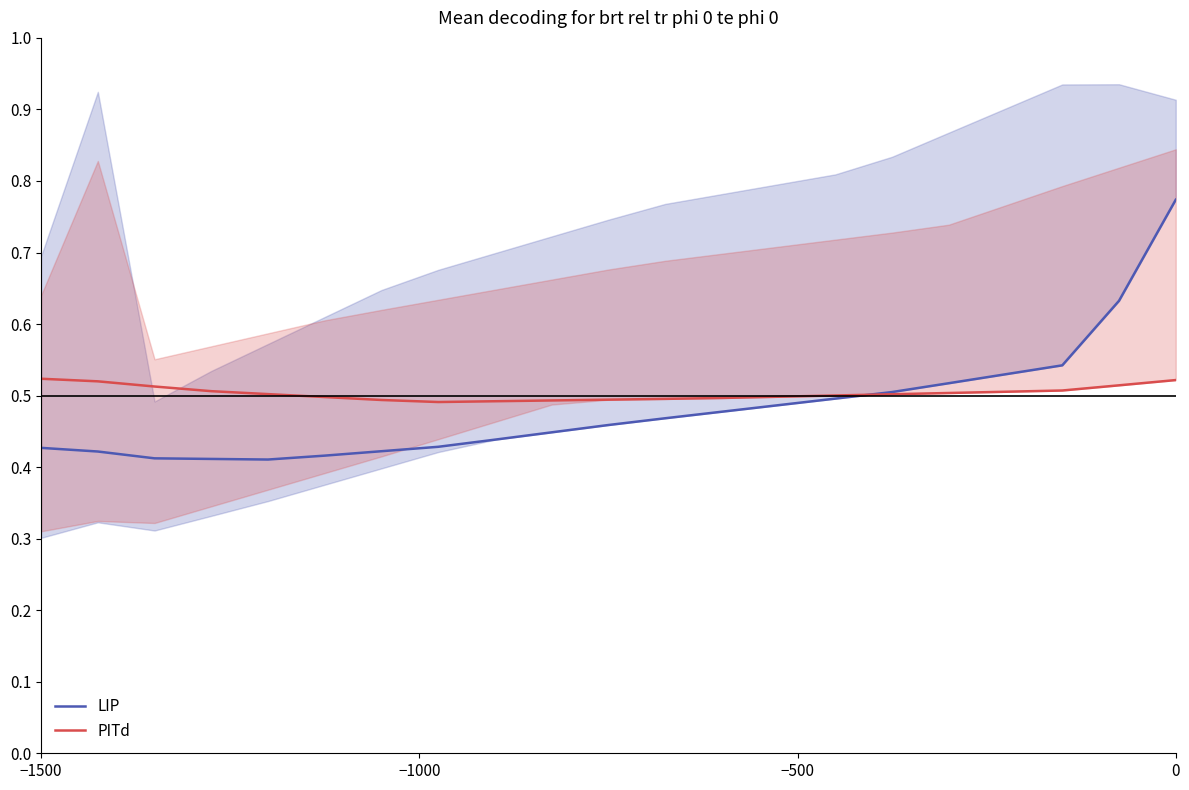

Which series has the widest spread of values?

LIP